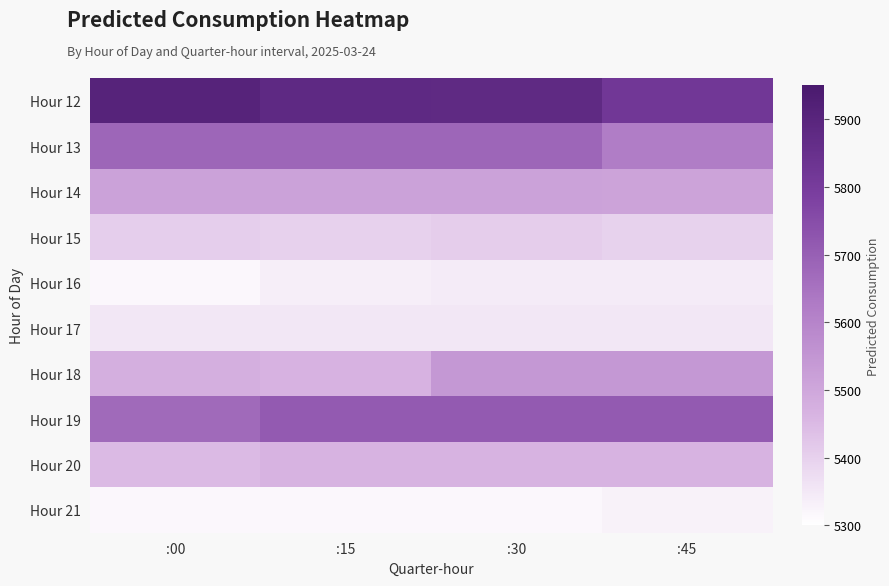

Reading left to right, what are all the values shown in this chart?

Hour 12: :00=5908.7	:15=5880.5	:30=5876.4	:45=5819.0
Hour 13: :00=5681.0	:15=5681.0	:30=5681.0	:45=5621.2
Hour 14: :00=5514.6	:15=5514.6	:30=5514.6	:45=5509.8
Hour 15: :00=5405.4	:15=5400.6	:30=5408.6	:45=5398.6
Hour 16: :00=5315.9	:15=5335.8	:30=5344.9	:45=5344.9
Hour 17: :00=5352.9	:15=5352.9	:30=5352.9	:45=5352.9
Hour 18: :00=5476.0	:15=5465.8	:30=5542.8	:45=5542.8
Hour 19: :00=5671.6	:15=5713.2	:30=5713.2	:45=5713.2
Hour 20: :00=5448.8	:15=5463.8	:30=5463.8	:45=5463.8
Hour 21: :00=5317.1	:15=5317.1	:30=5317.1	:45=5328.8